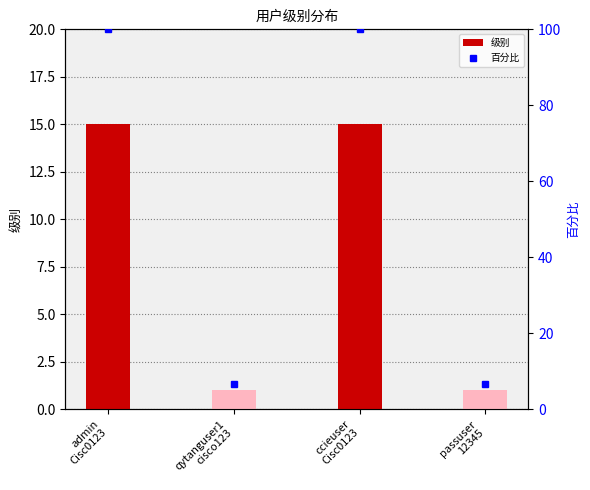

Rank the series by their average value, from highest to lowest.

百分比, 级别